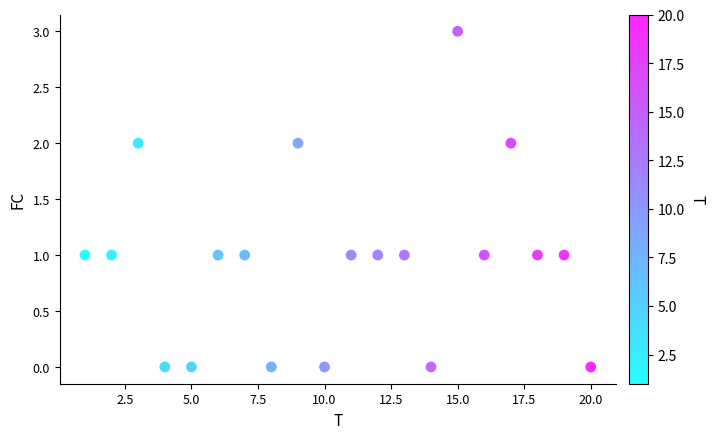

What is the range of Y values (max minus min)?

3